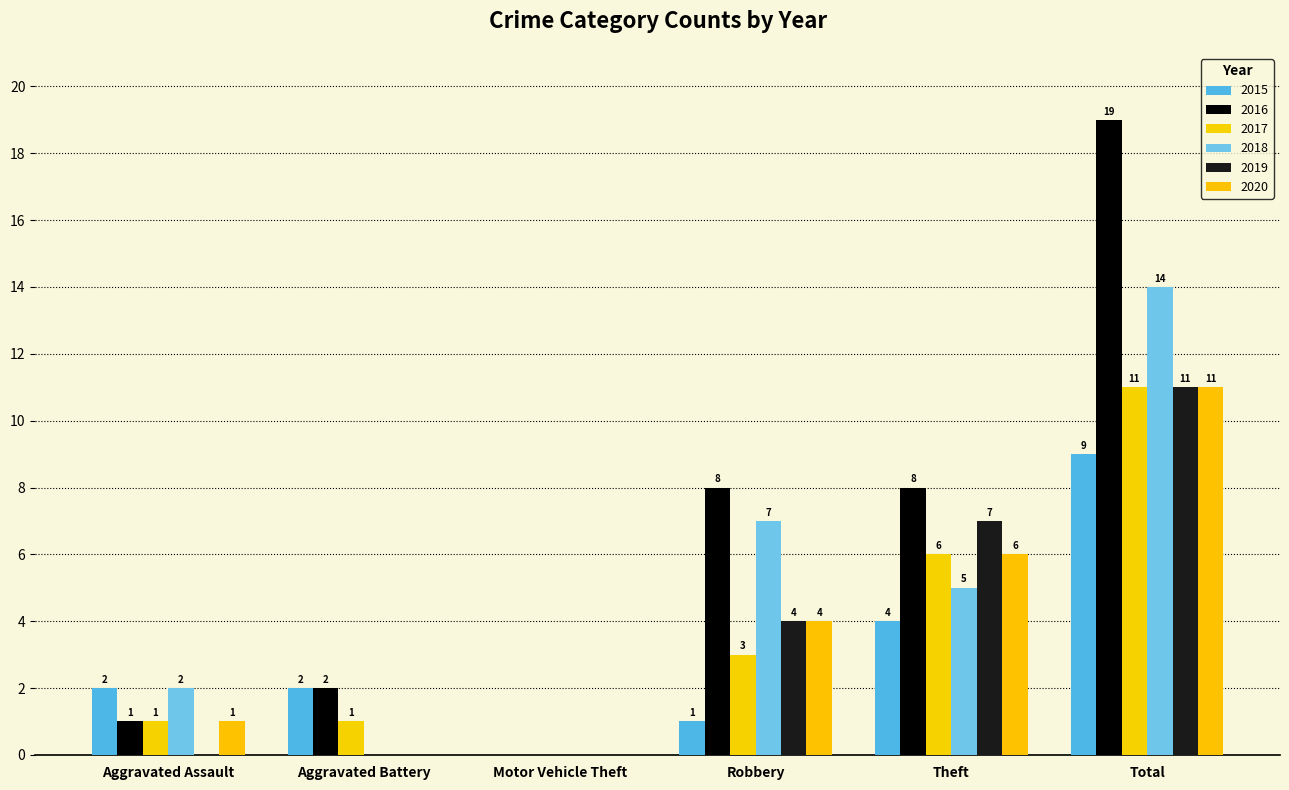

Between Motor Vehicle Theft and Theft, which is larger?

Theft